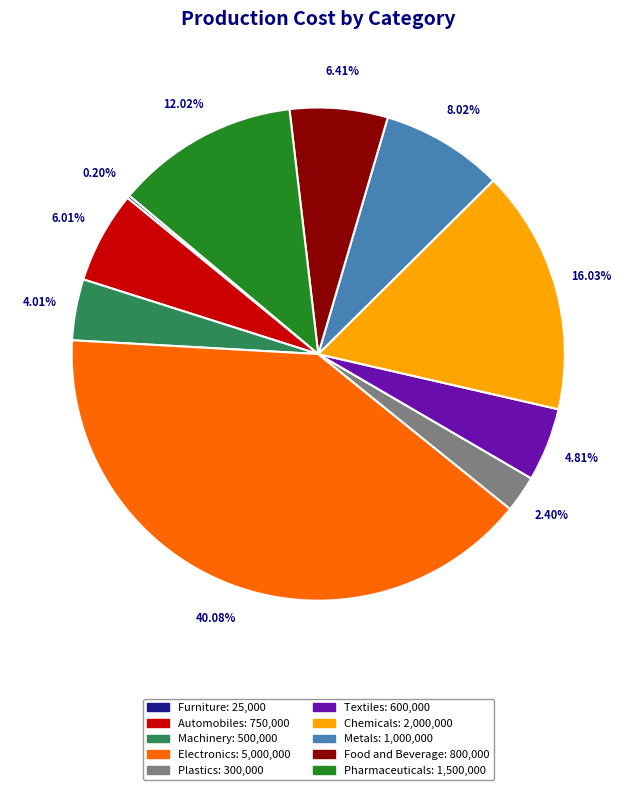

What is the ratio of the value at Food and Beverage to the value at Chemicals?

0.4